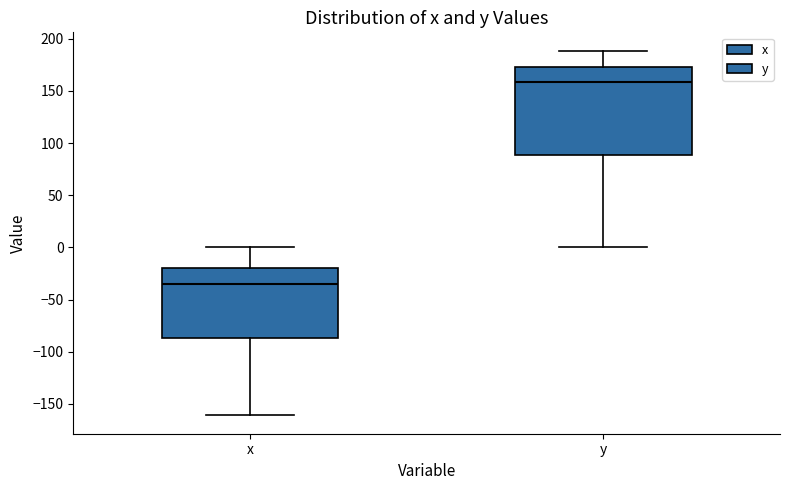

Which box's median line is the highest?

y